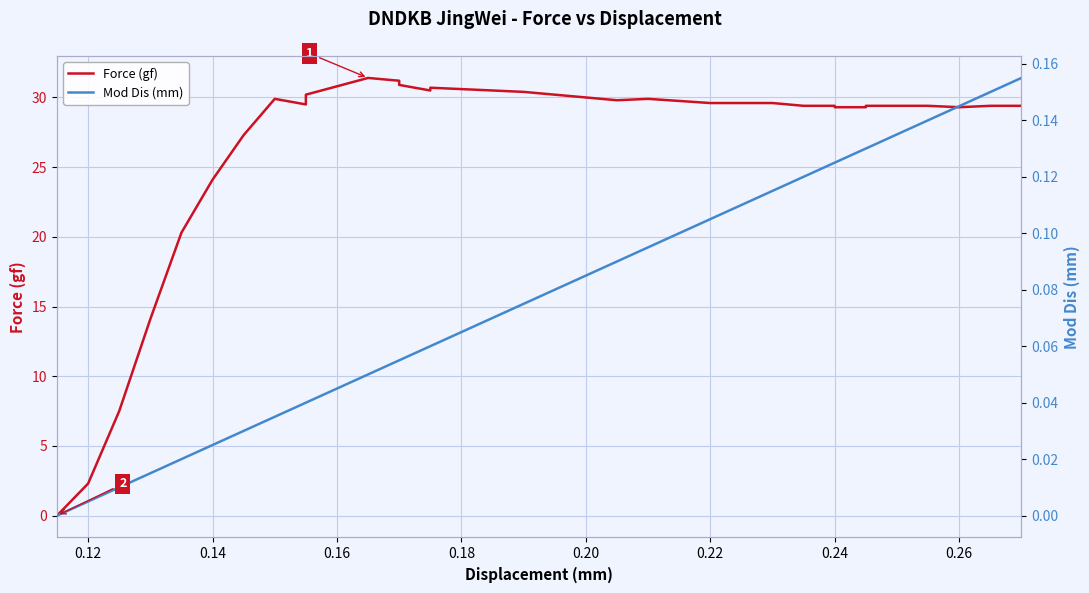

Which series has the largest range (max minus min)?

Force (gf)